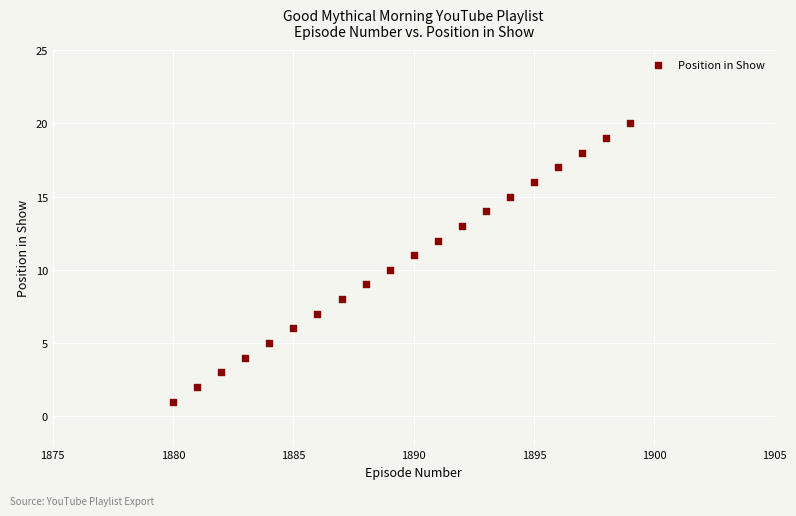

What is the range of X values (max minus min)?

19